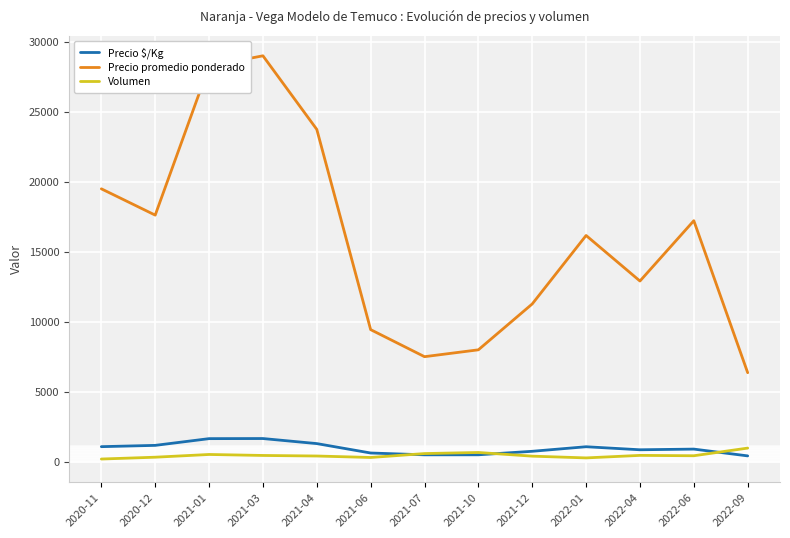

True or false: Precio promedio ponderado and Volumen intersect in this chart.

False